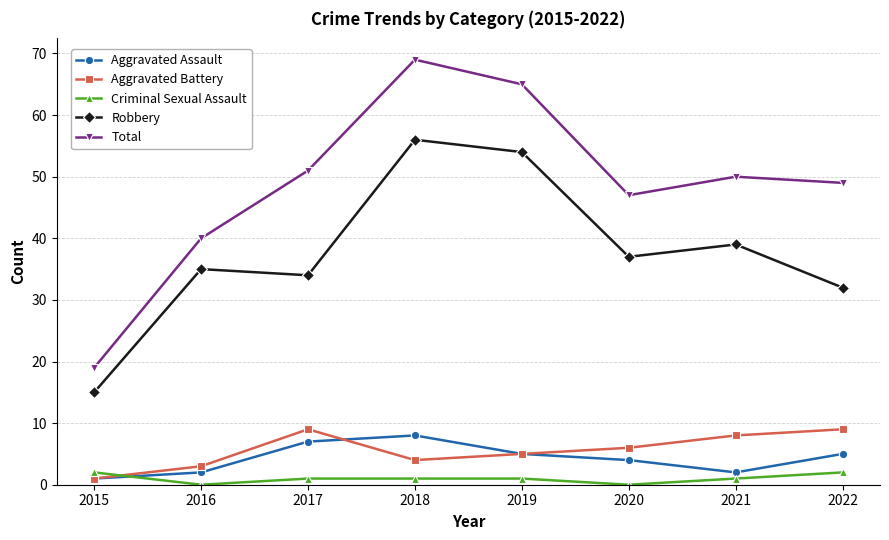

Rank the series at 2022 from lowest to highest value.

Criminal Sexual Assault, Aggravated Assault, Aggravated Battery, Robbery, Total